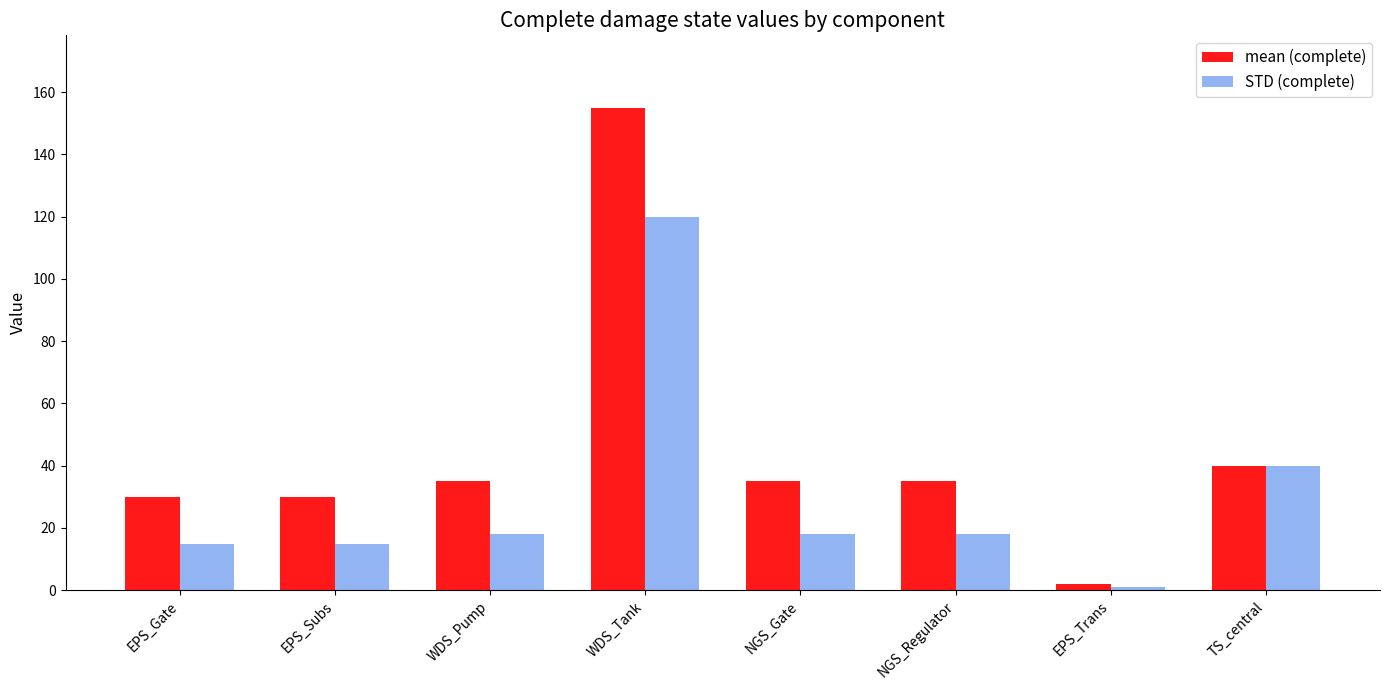

What is the value of the mean (complete) bar at the 6th from the left?

35